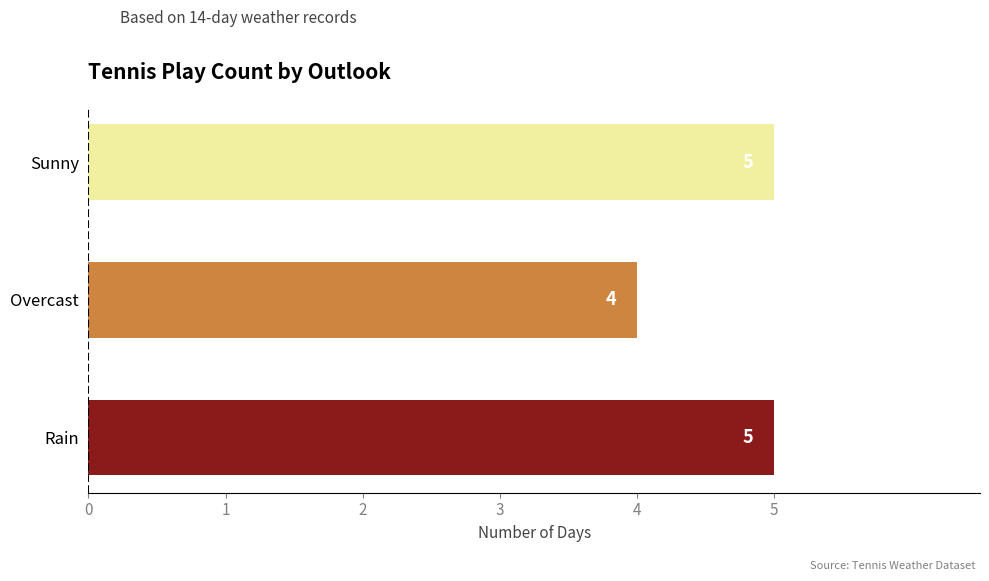

Approximately how many times larger is the value at Rain compared to Sunny?

1.0